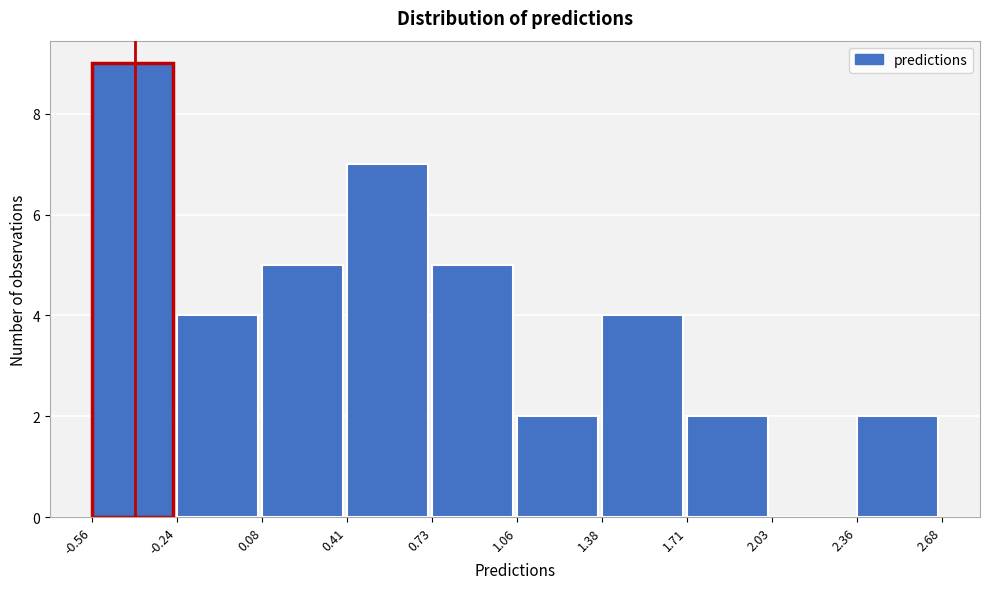

Over which range of the x-axis is the bar tallest?

-0.56 to -0.24